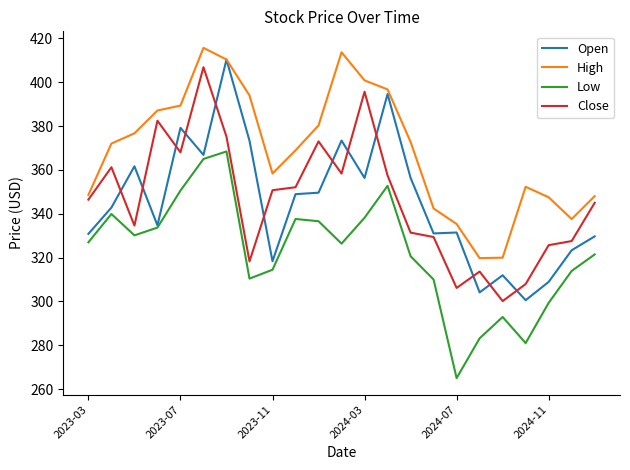

True or false: High and Close cross at least once.

False